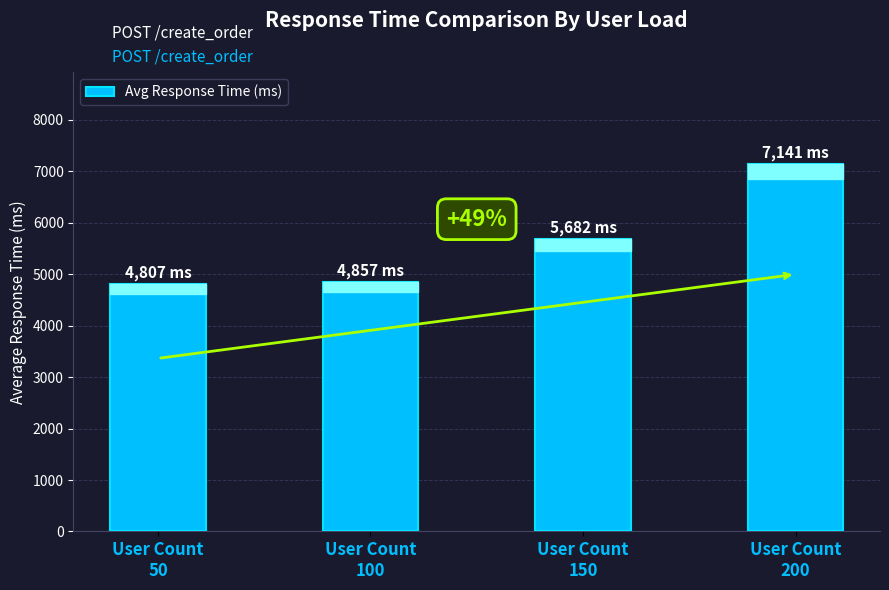

What is the smallest value displayed?

4806.9